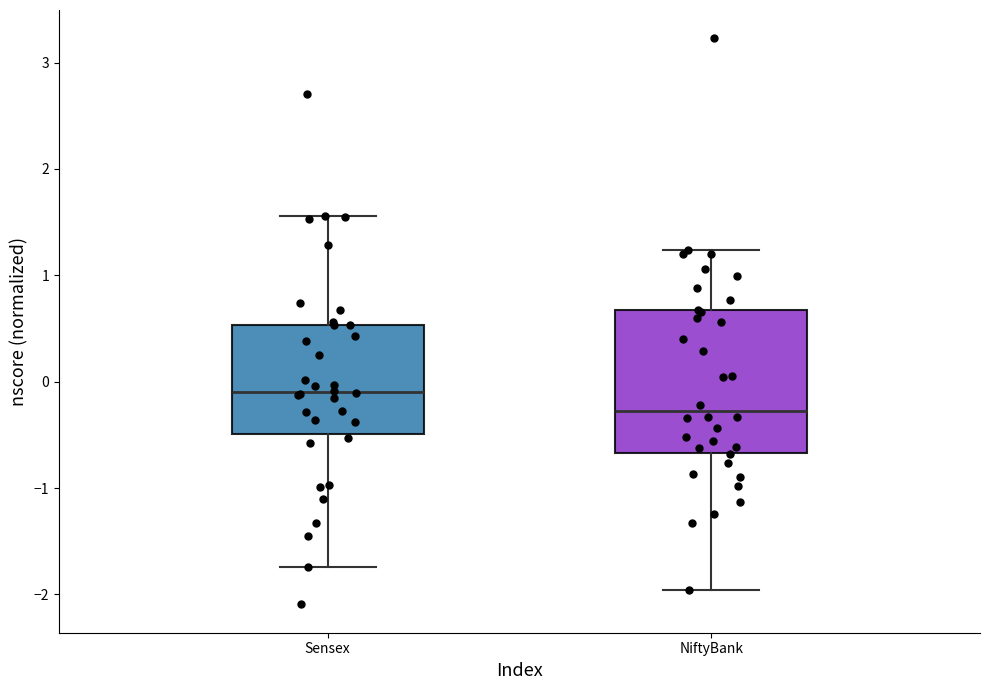

Reading left to right, transcribe this box plot: for each box, give where its median line is, the range the box spans, and where its two whiskers end, as read against the y-axis. The values are not printed on the chart, so give them approximately, as read against the axis.

Sensex: median -0.1, box -0.5 to 0.5, whiskers -1.7 to 1.6
NiftyBank: median -0.3, box -0.7 to 0.7, whiskers -2.0 to 1.2